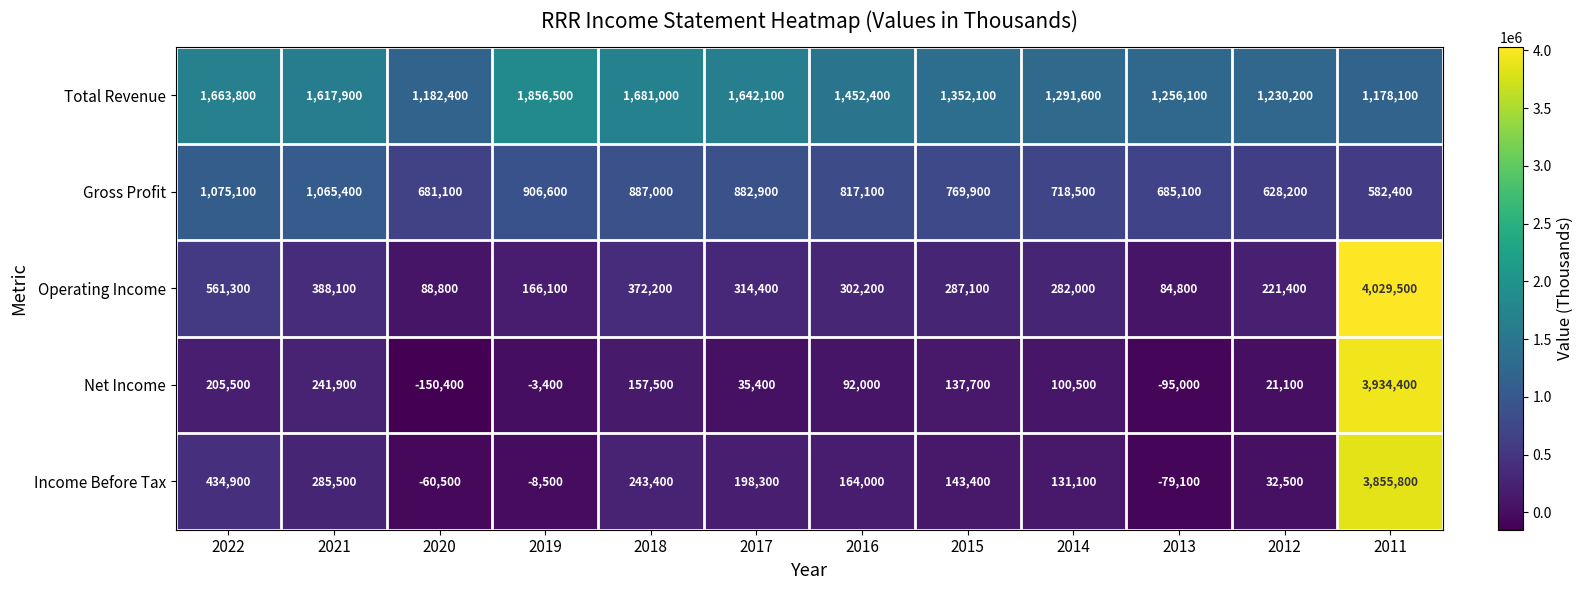

What is the greatest value displayed?

4029500